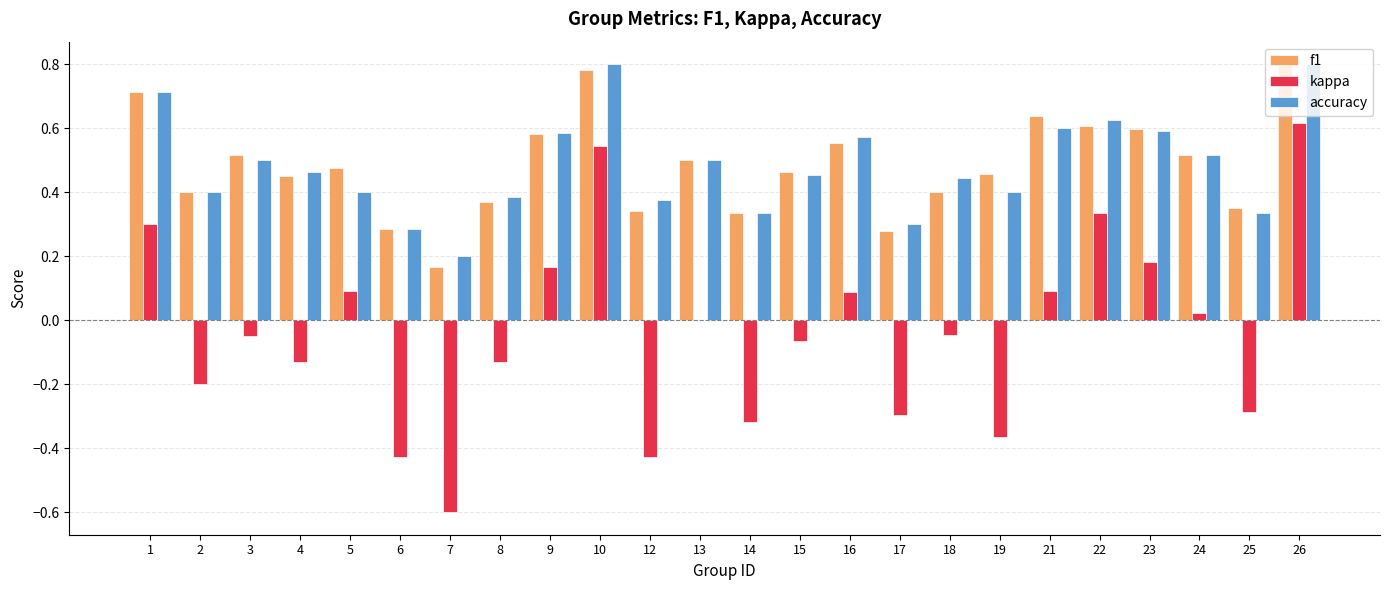

What is the total value across all series at 15?

0.9